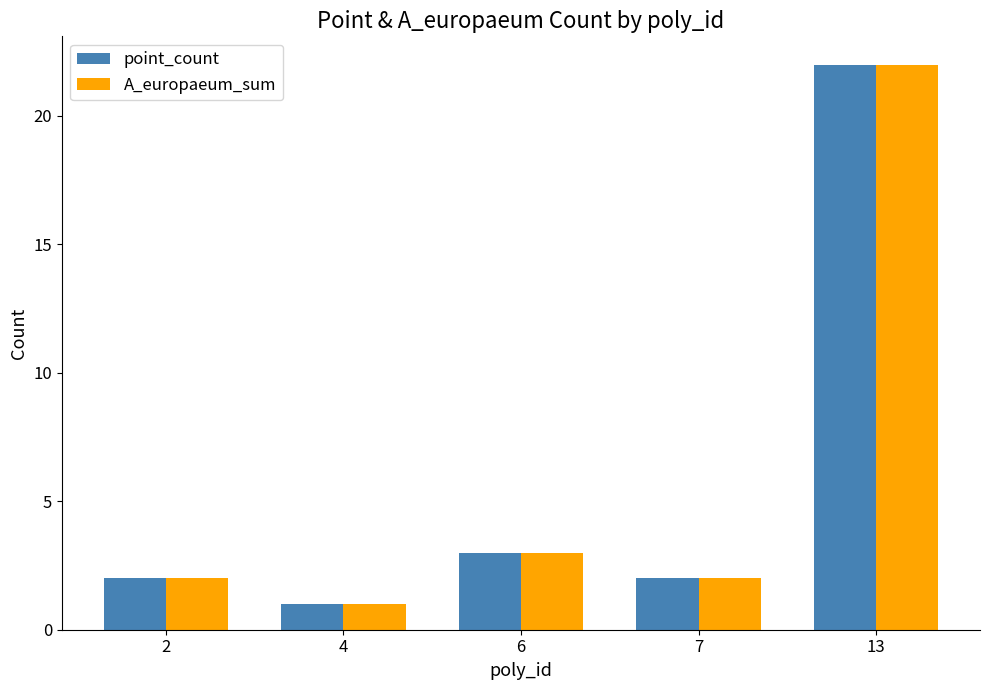

True or false: A_europaeum_sum has a value of 2 at 7.

True